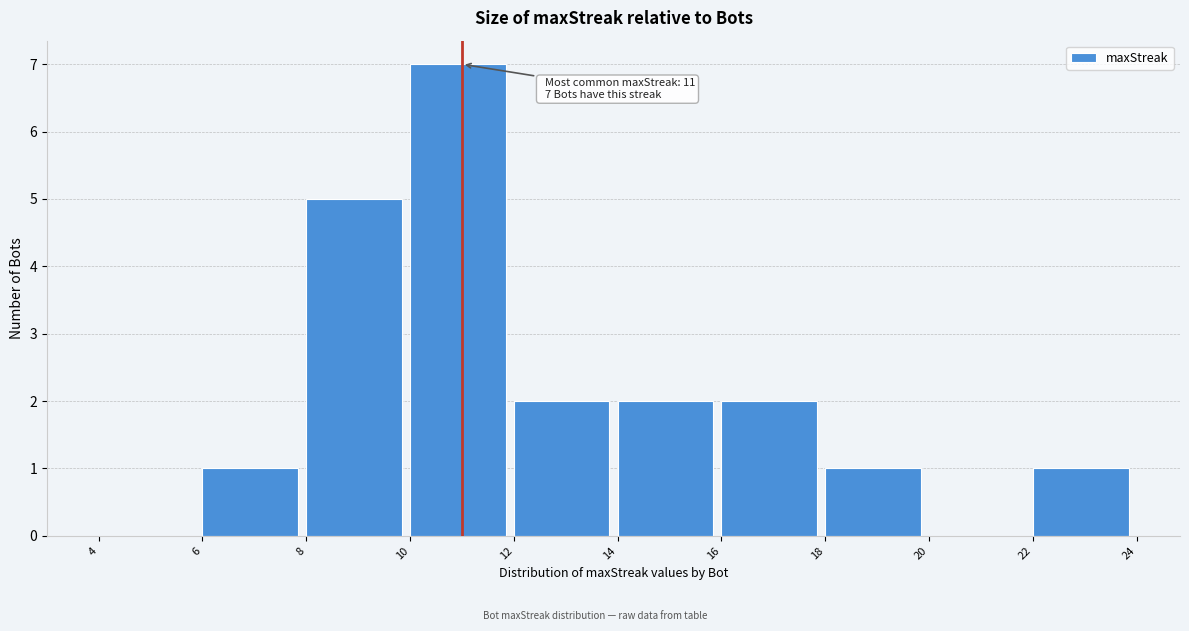

Which range on the x-axis has the tallest bar?

10 to 12